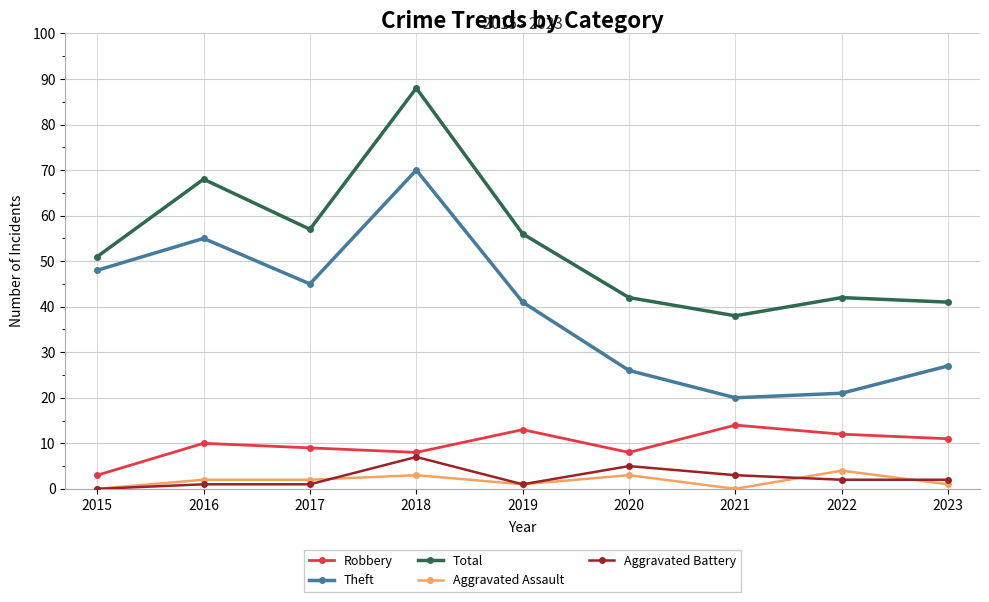

At which category is the sum across all series the highest?

2018